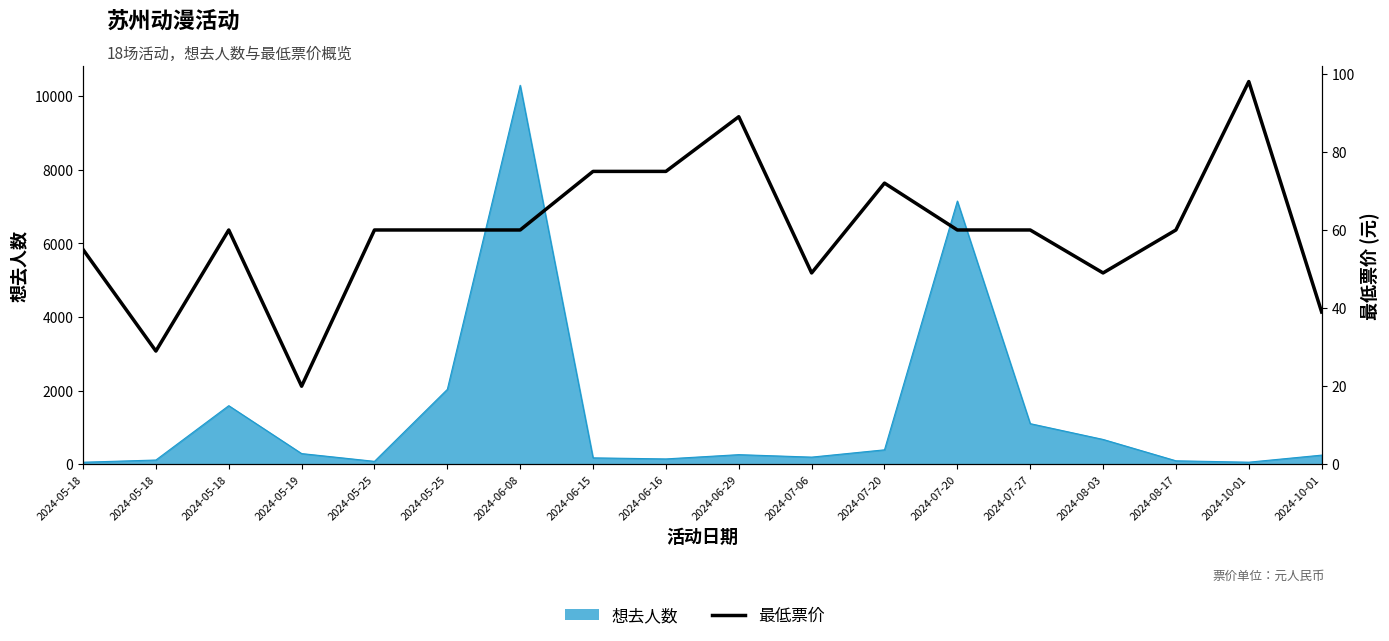

How many interior local peaks (higher than both neighbors) does the data have?

4